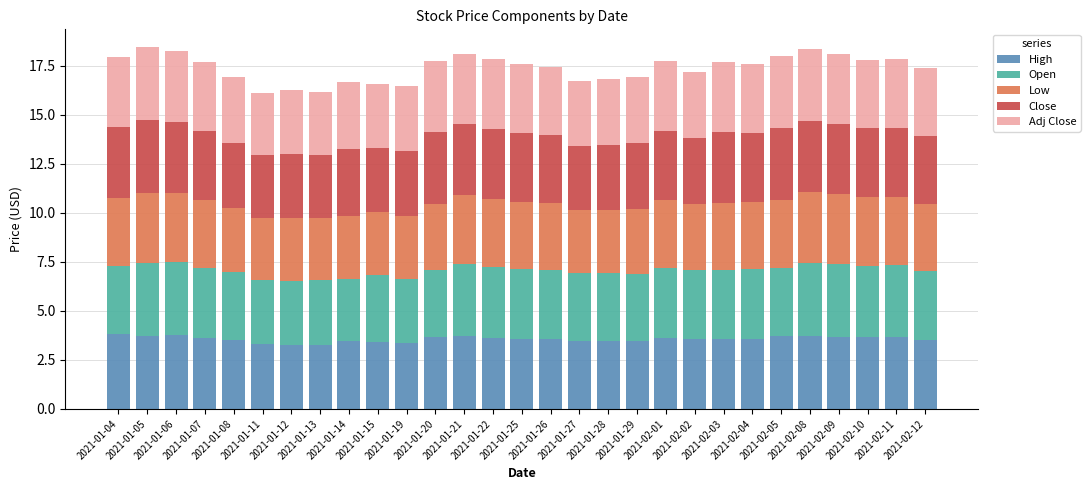

What is the difference between the second highest and second lowest values in the High series?

0.5